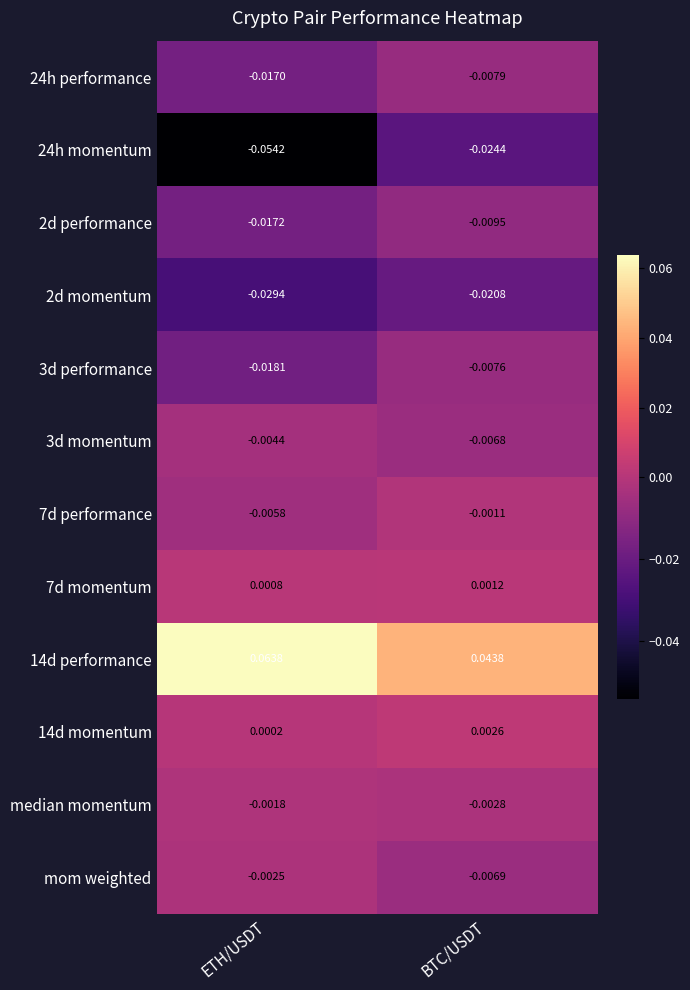

Which category has the highest value in the 3d momentum series?

ETH/USDT